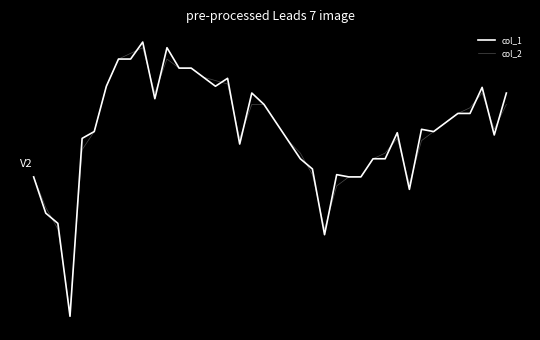

True or false: col_2 and col_1 cross at least once.

True